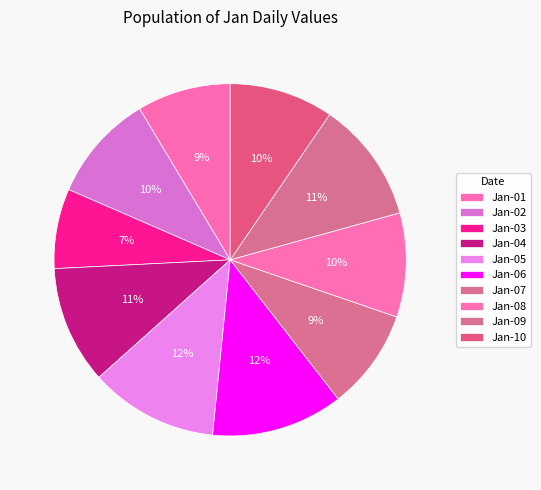

Combined, do Jan-01 and Jan-02 account for over 50%?

No